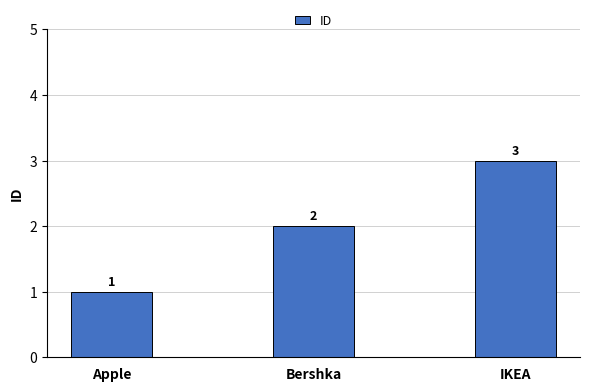

What is the ratio of the value at Bershka to the value at Apple?

2.0